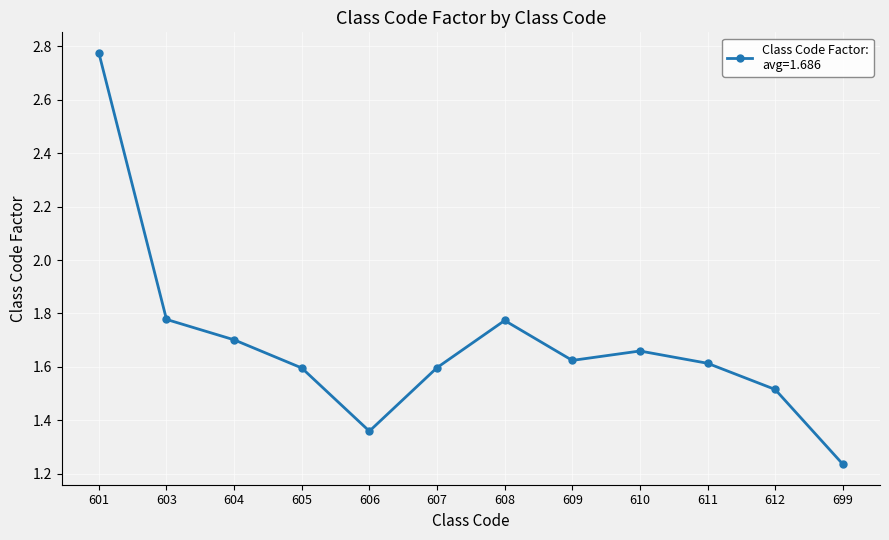

How many points are lower than both their immediate neighbors (excluding endpoints)?

2